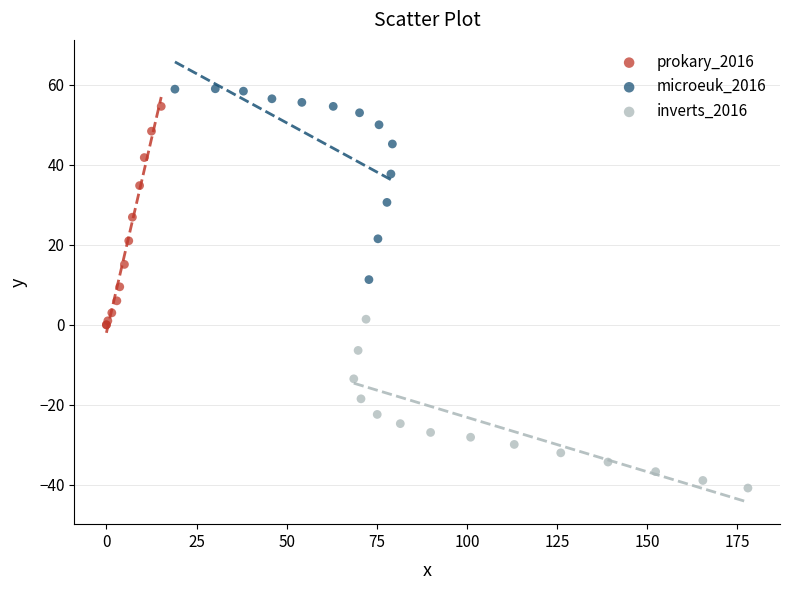

Which series reaches the minimum Y coordinate?

inverts_2016